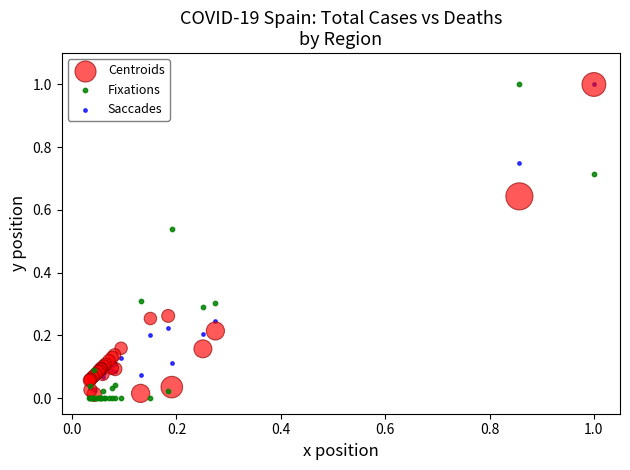

What are all the series names shown in the legend?

Centroids, Fixations, Saccades